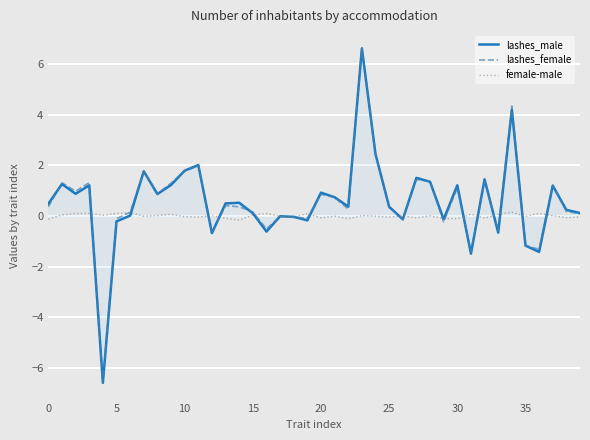

What is the highest value of the lashes_female series?

6.6